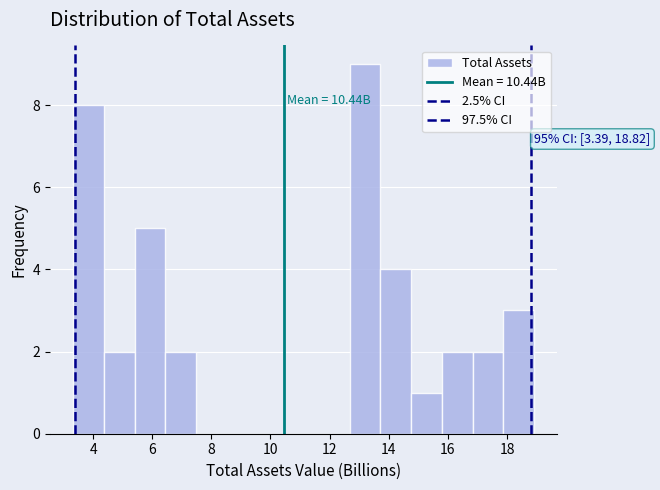

Which range on the x-axis has the tallest bar?

12.6 to 13.8